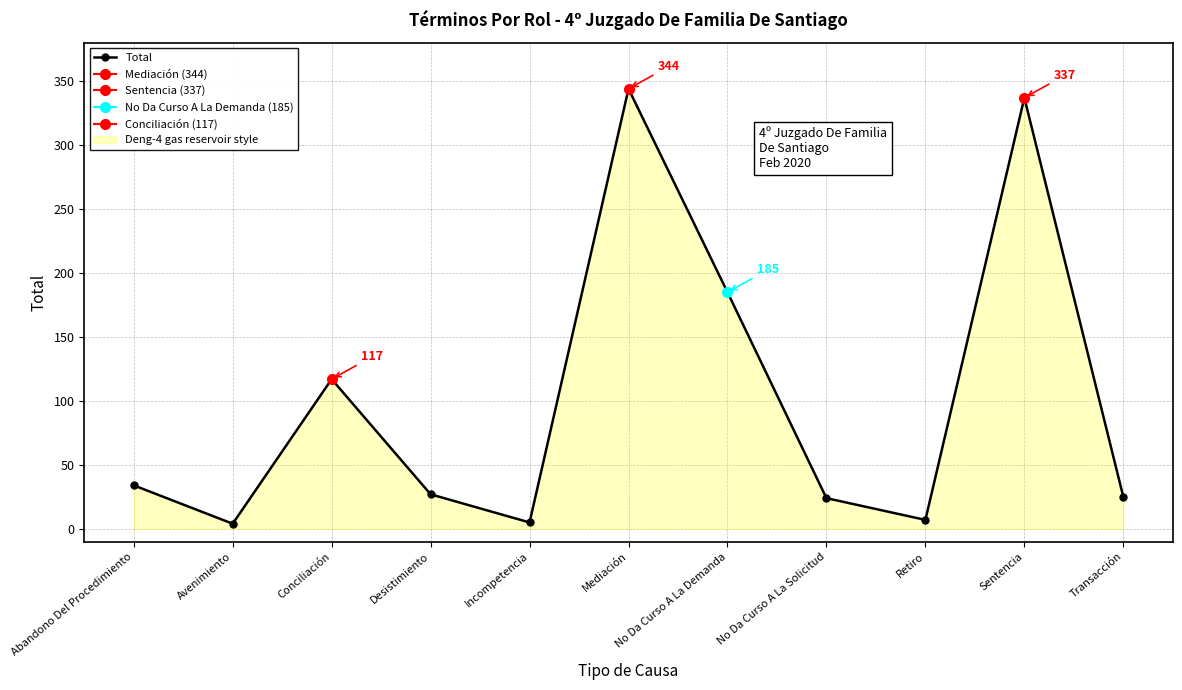

True or false: the data has more than 2 interior local peaks.

True